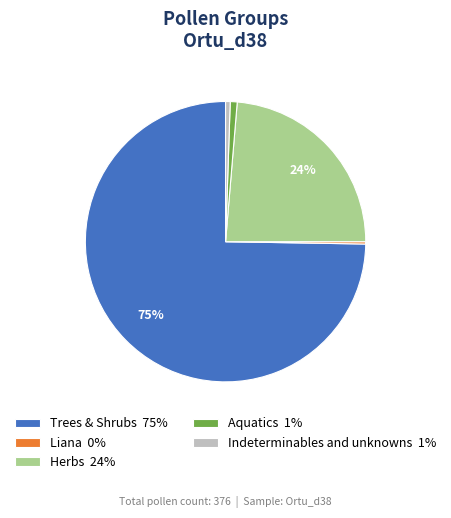

Between Indeterminables and unknowns 1% and Herbs 24%, which is larger?

Herbs 24%